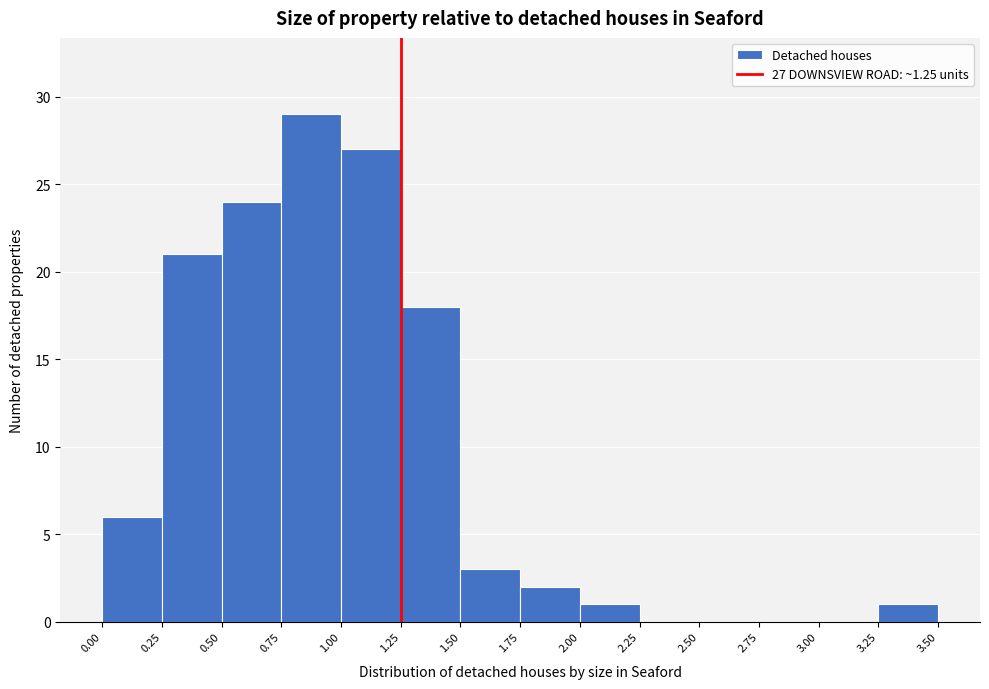

Which range on the x-axis has the tallest bar?

0.75 to 1.00